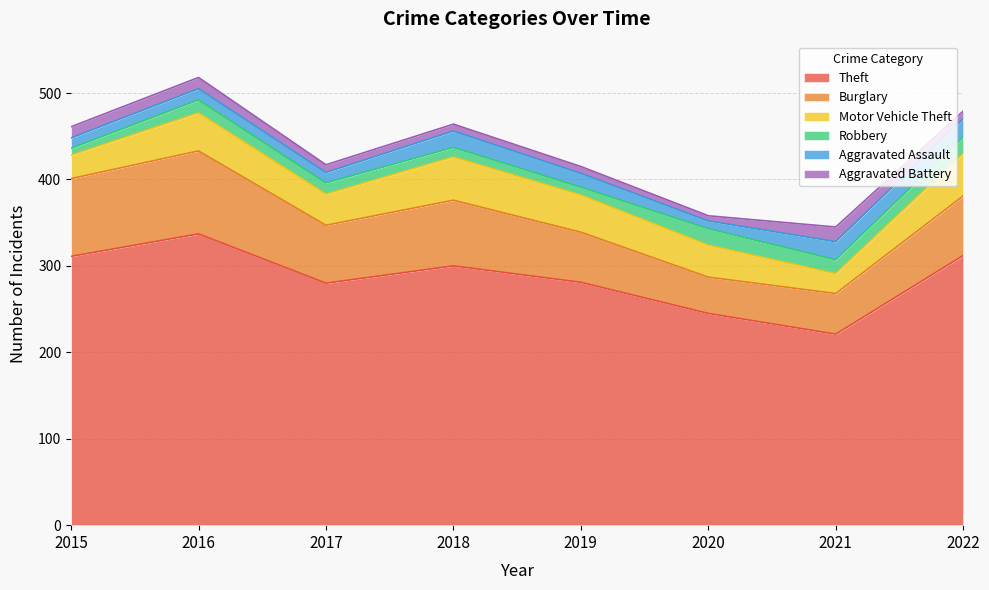

At which label is Burglary closest to 69?

2022